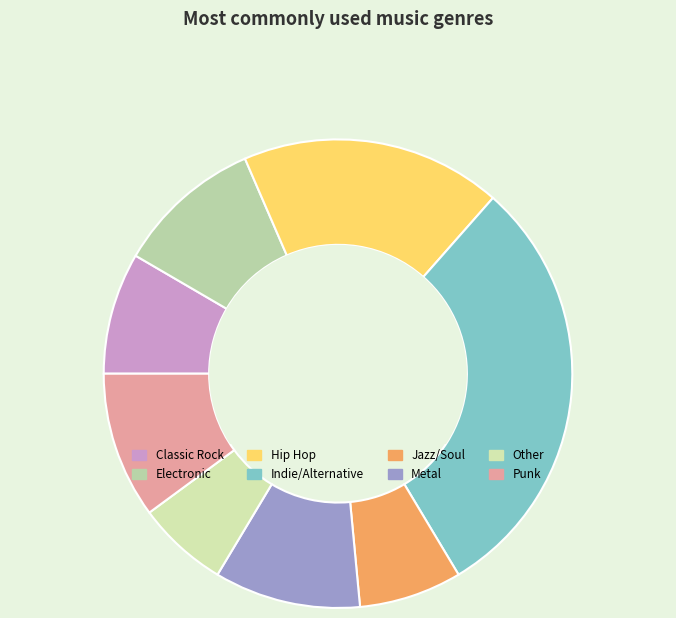

What is the total percentage of Jazz/Soul and Electronic?

17.2%